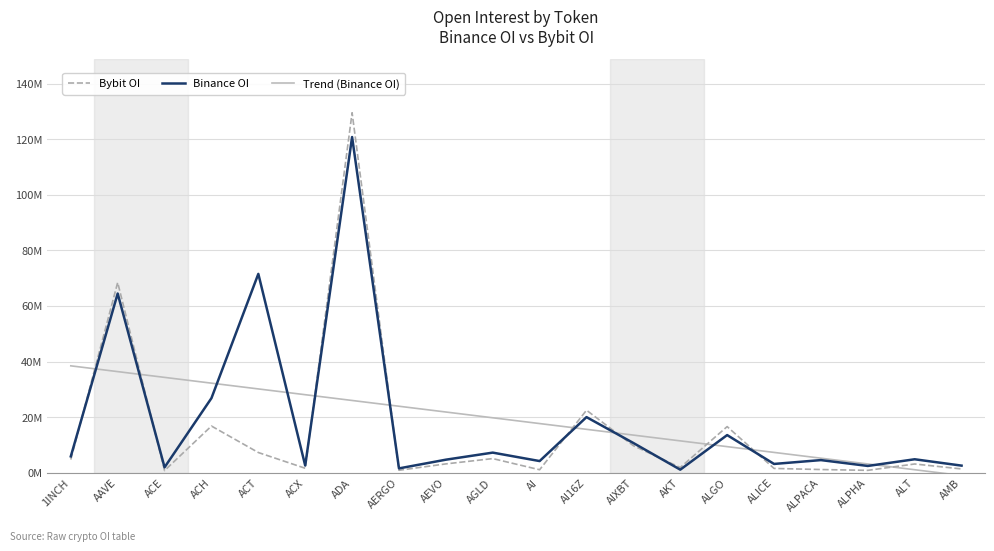

What are all the series names shown in the legend?

Bybit OI, Binance OI, Trend (Binance OI)